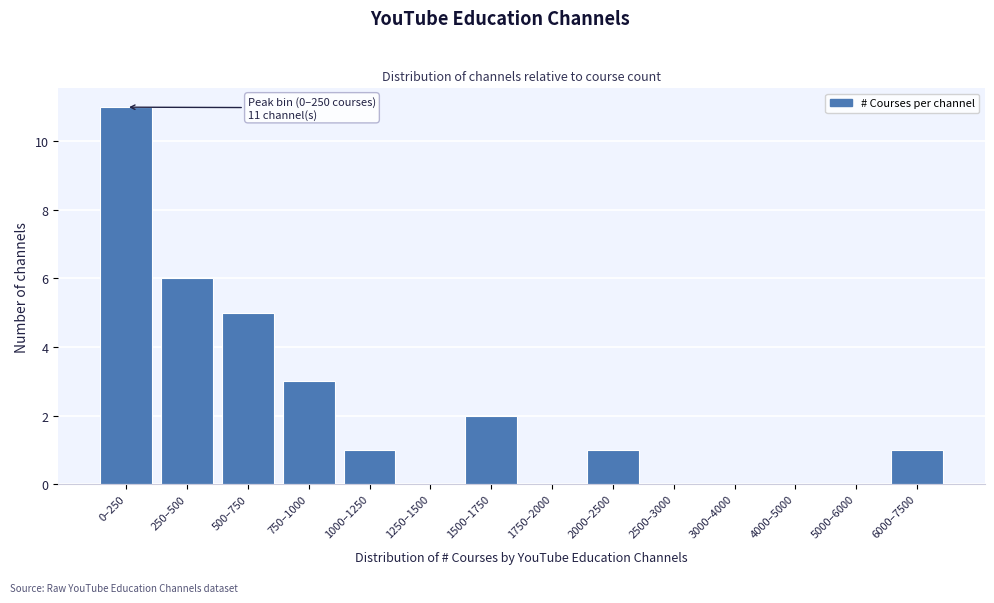

Reading left to right, extract all data points from this chart.

0–250=11	250–500=6	500–750=5	750–1000=3	1000–1250=1	1250–1500=0	1500–1750=2	1750–2000=0	2000–2500=1	2500–3000=0	3000–4000=0	4000–5000=0	5000–6000=0	6000–7500=1